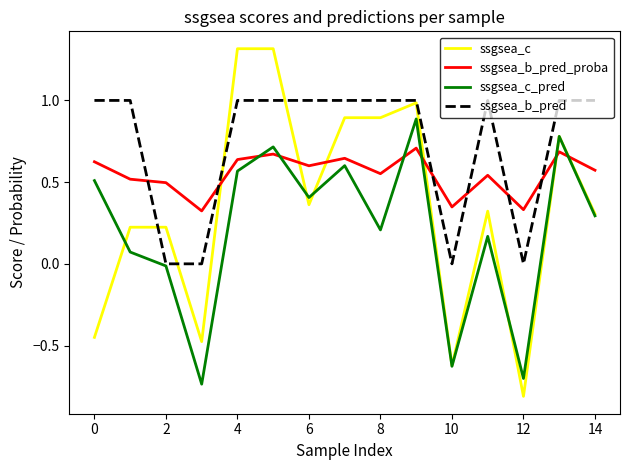

Which series has the largest range (max minus min)?

ssgsea_c